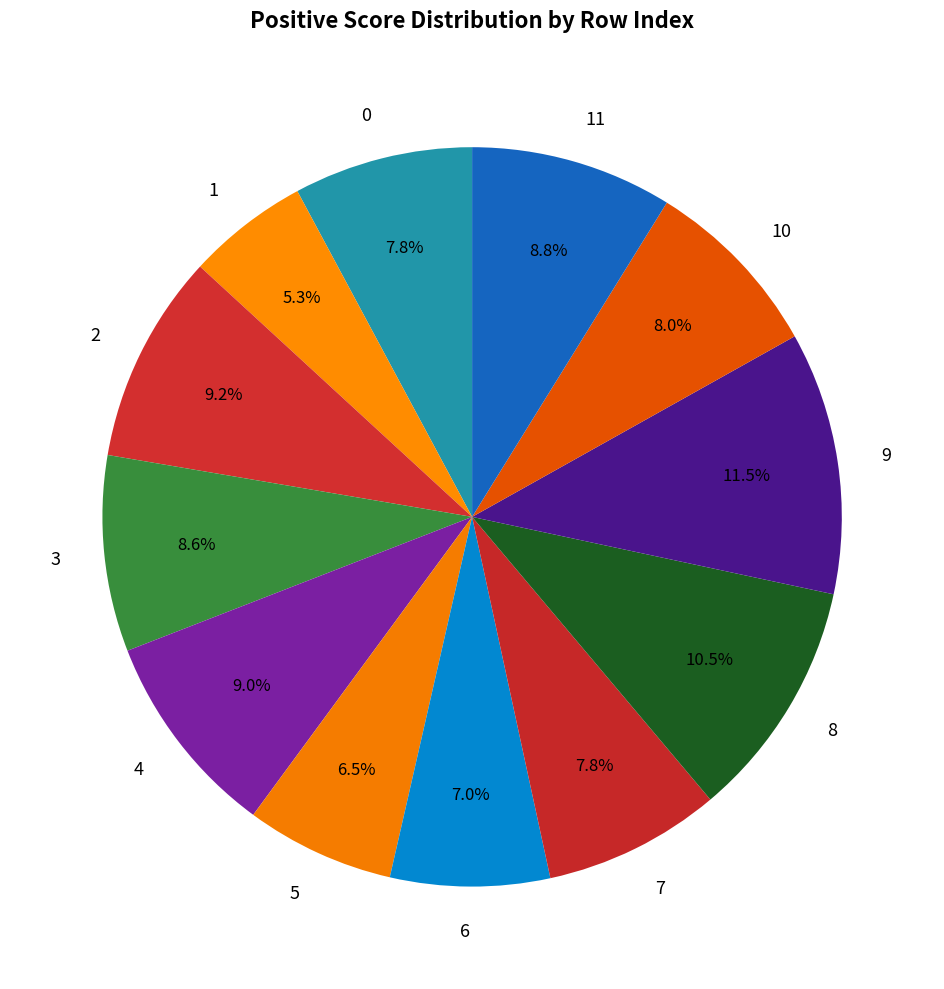

Count the number of slices in the pie.

12